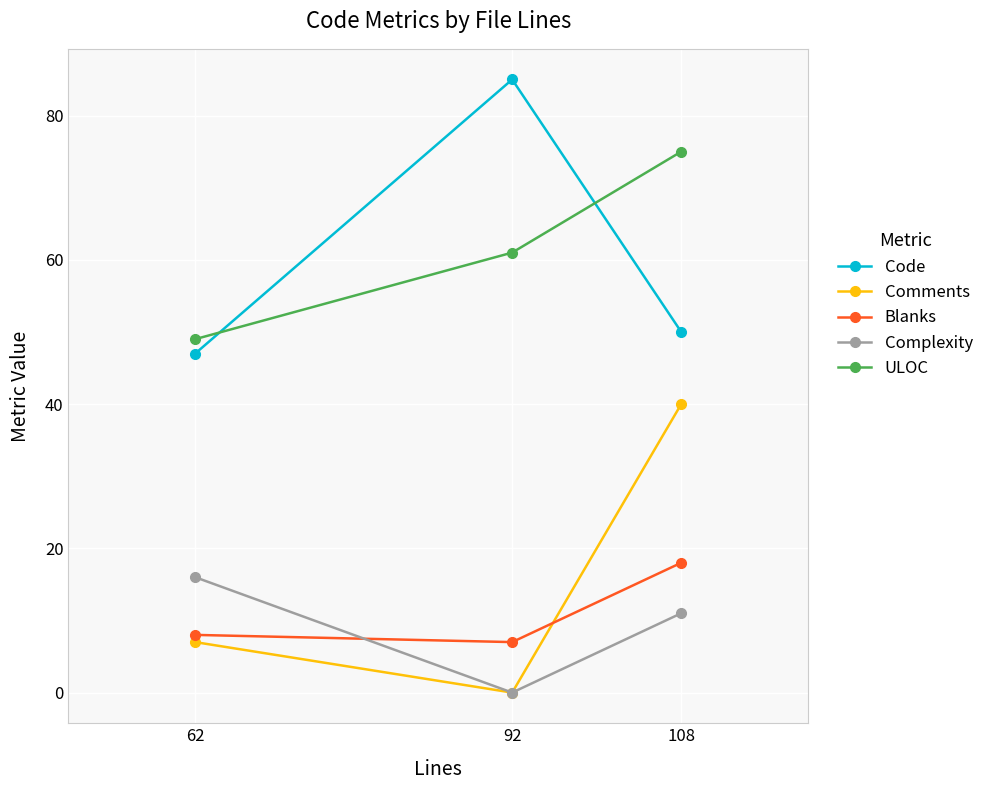

Rank the series at 62 from lowest to highest value.

Comments, Blanks, Complexity, Code, ULOC